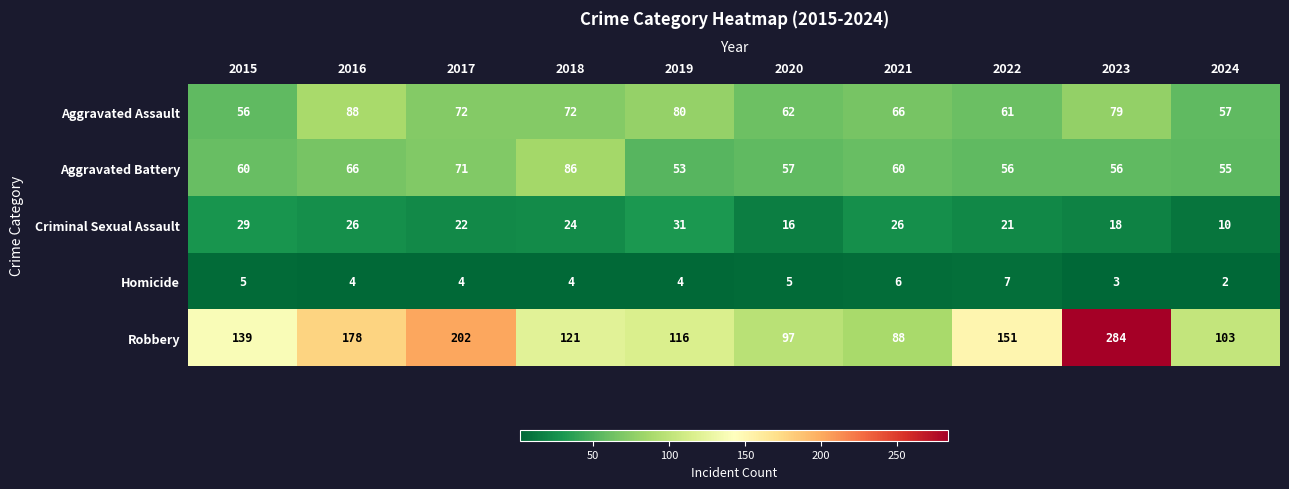

What is the highest value of the Homicide series?

7